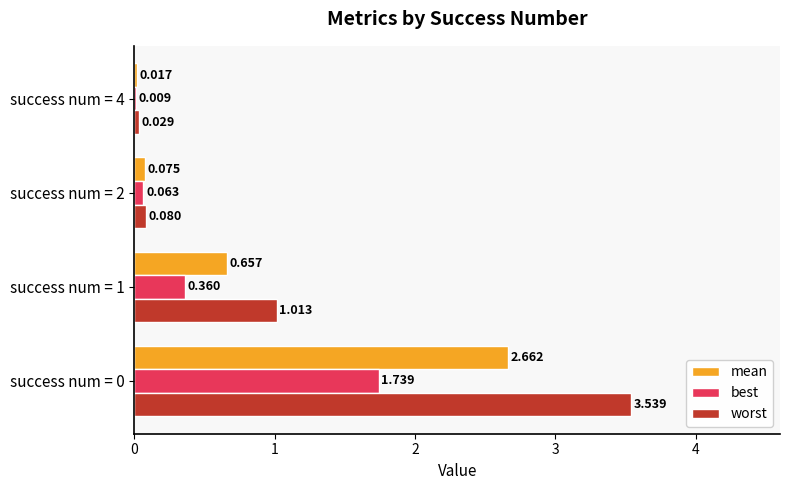

Which series has the largest total across all categories?

worst